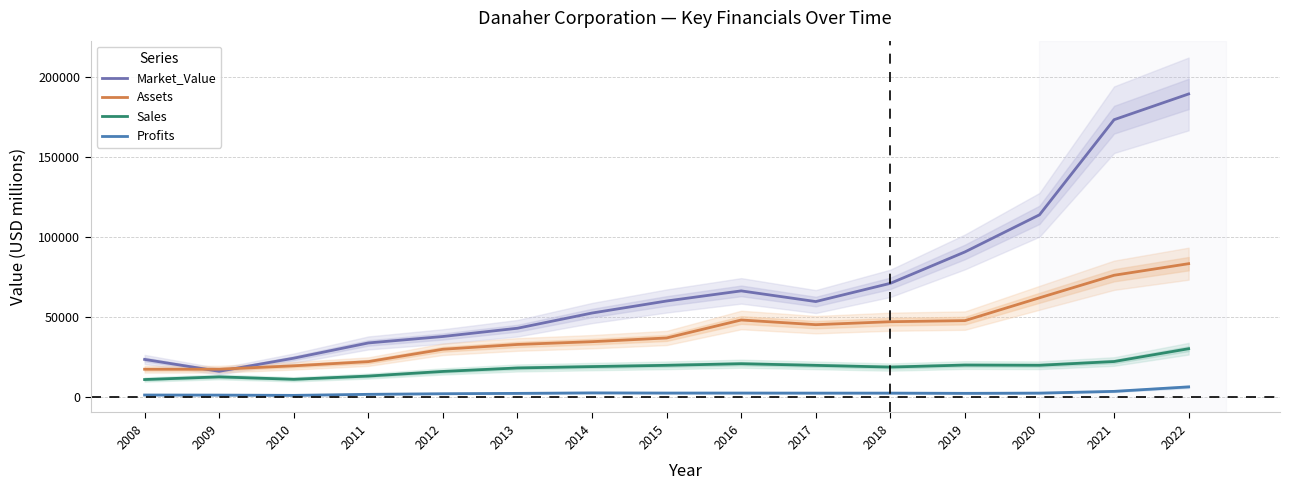

True or false: Profits and Sales intersect in this chart.

False